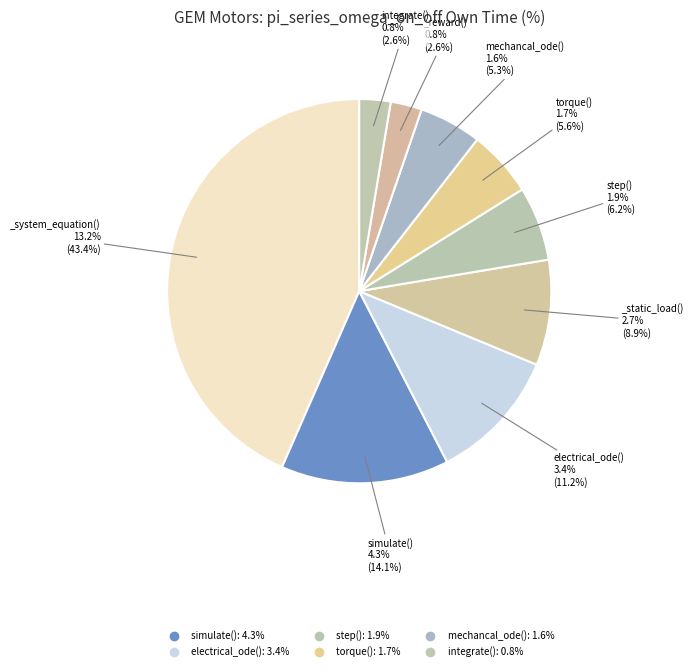

To the nearest percent, what is the difference between the largest and smallest slice percentages?

41%